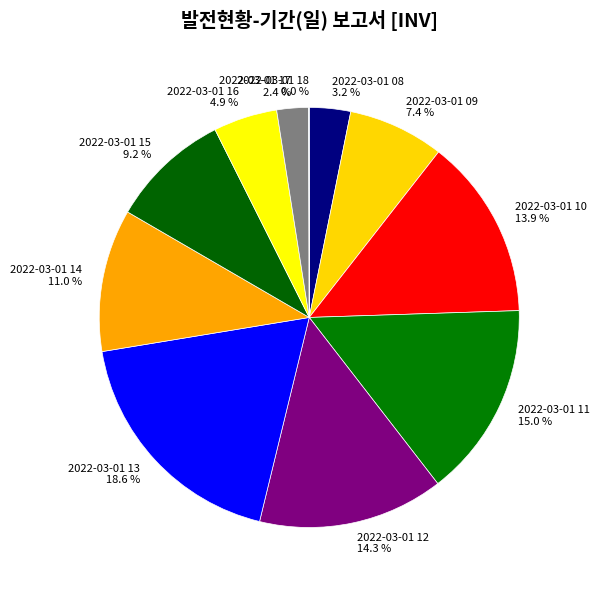

Does 2022-03-01 15 9.2 % represent more than half of the total?

No